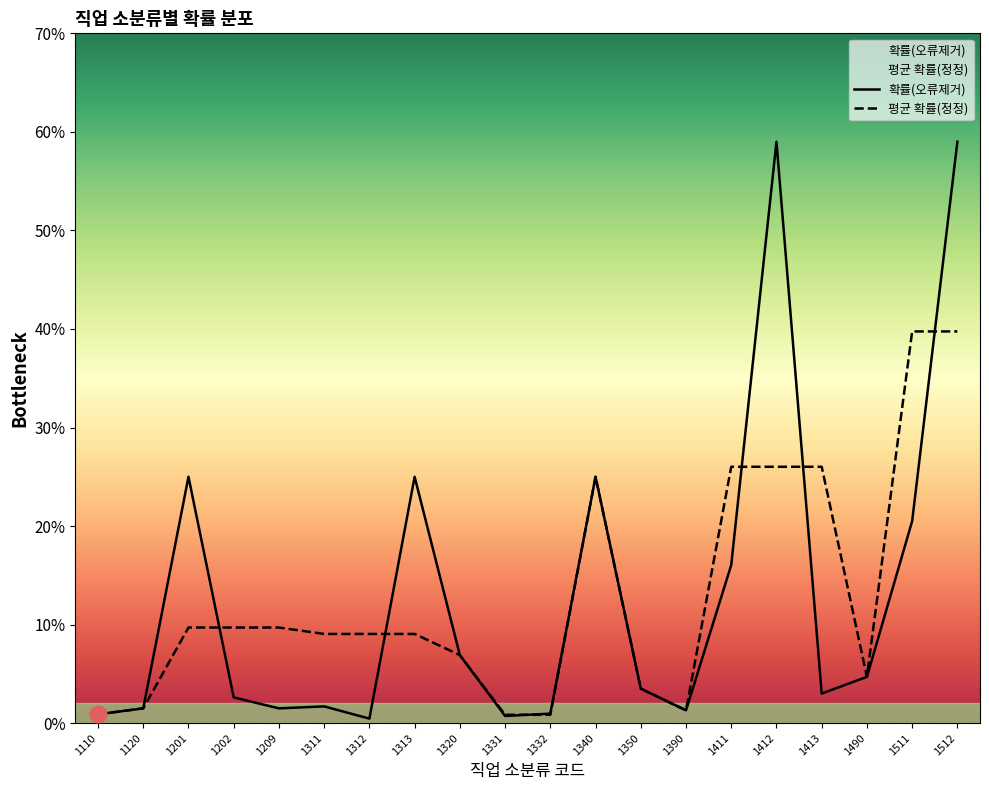

What is the difference between the maximum and second lowest values in the 확률(오류제거) series?

0.6